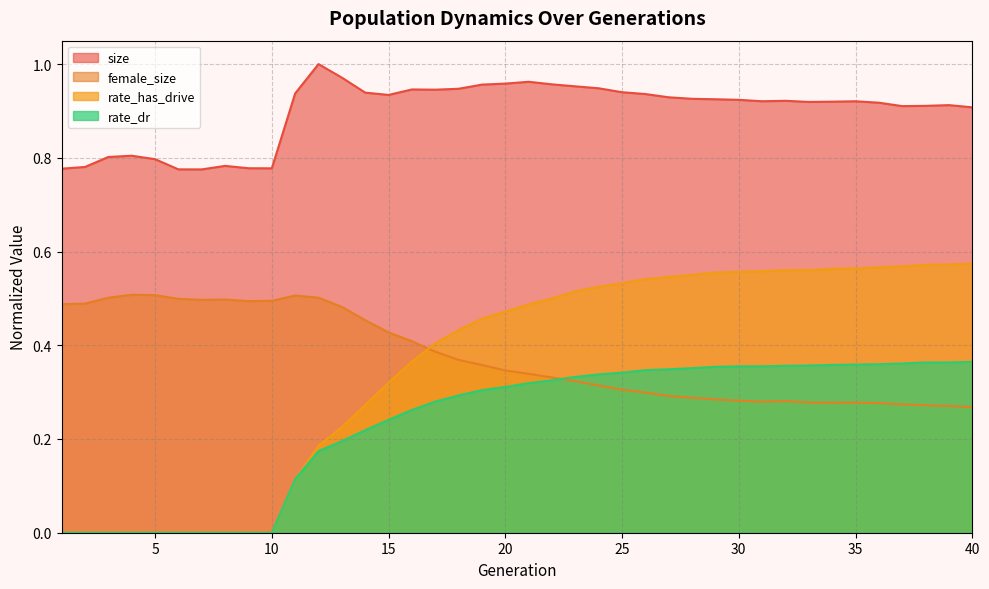

At how many categories does at least one series exceed 0?

40